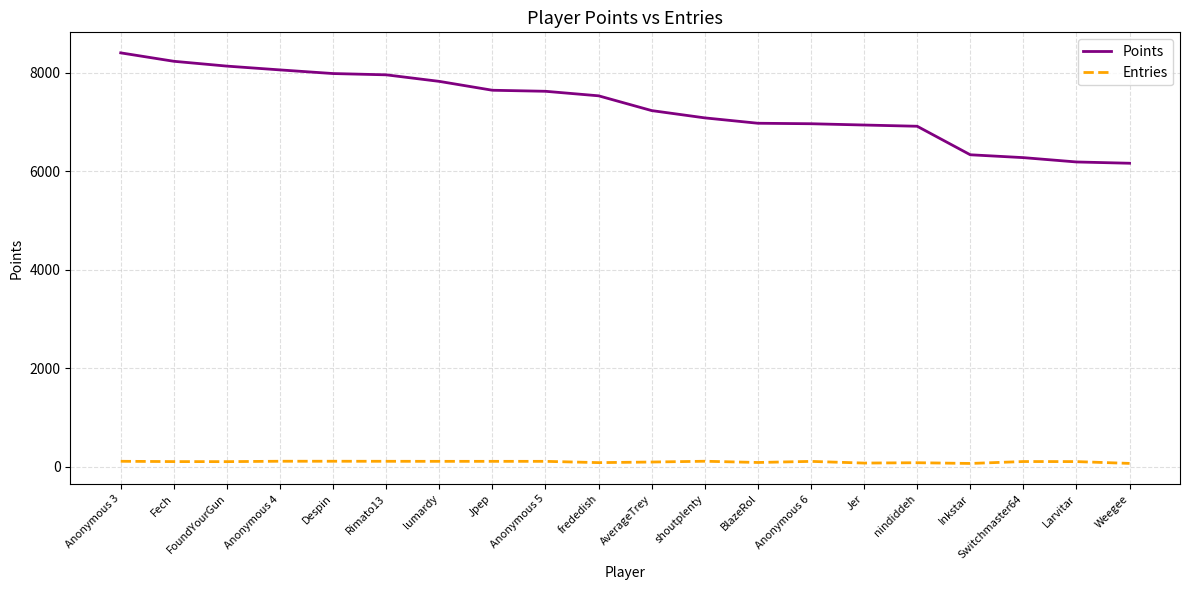

Rank the series by their maximum value, from highest to lowest.

Points, Entries